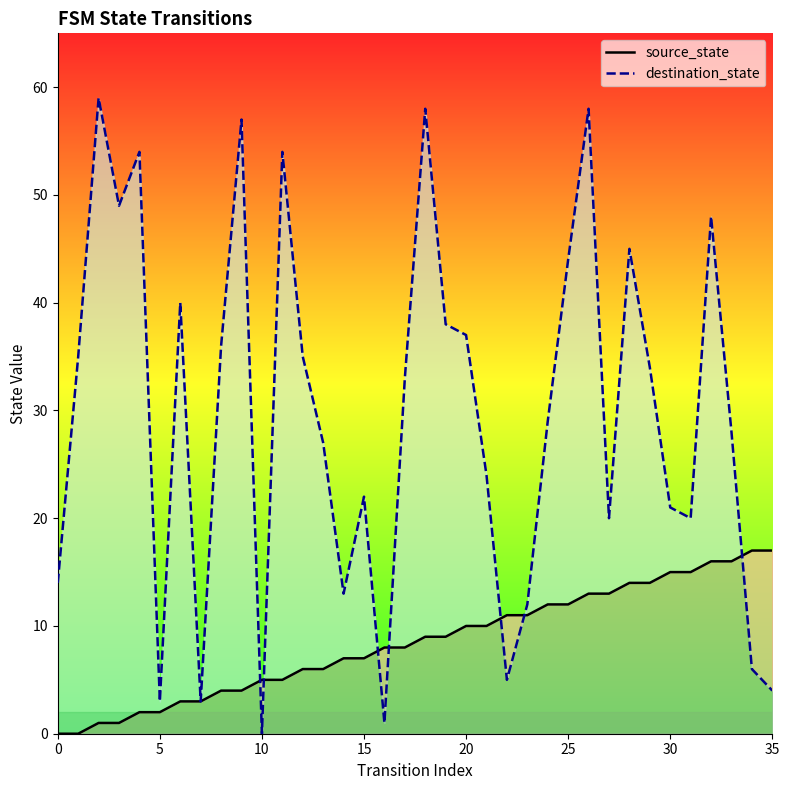

What is the label of the 31st point from the left?

30